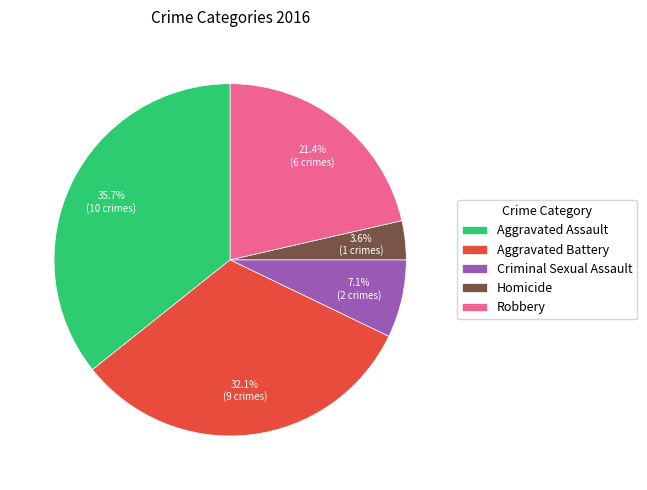

What percentage is NOT represented by Robbery?

78.6%